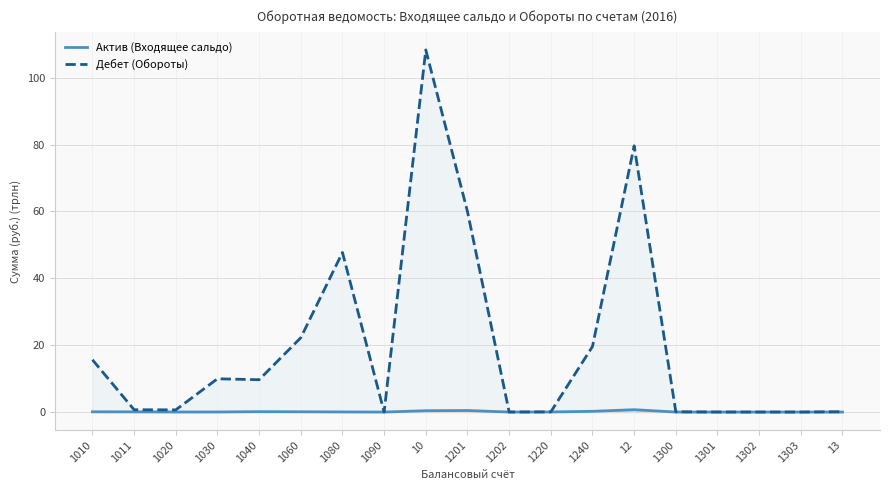

True or false: Дебет (Обороты) has more than 1 interior local peaks.

True